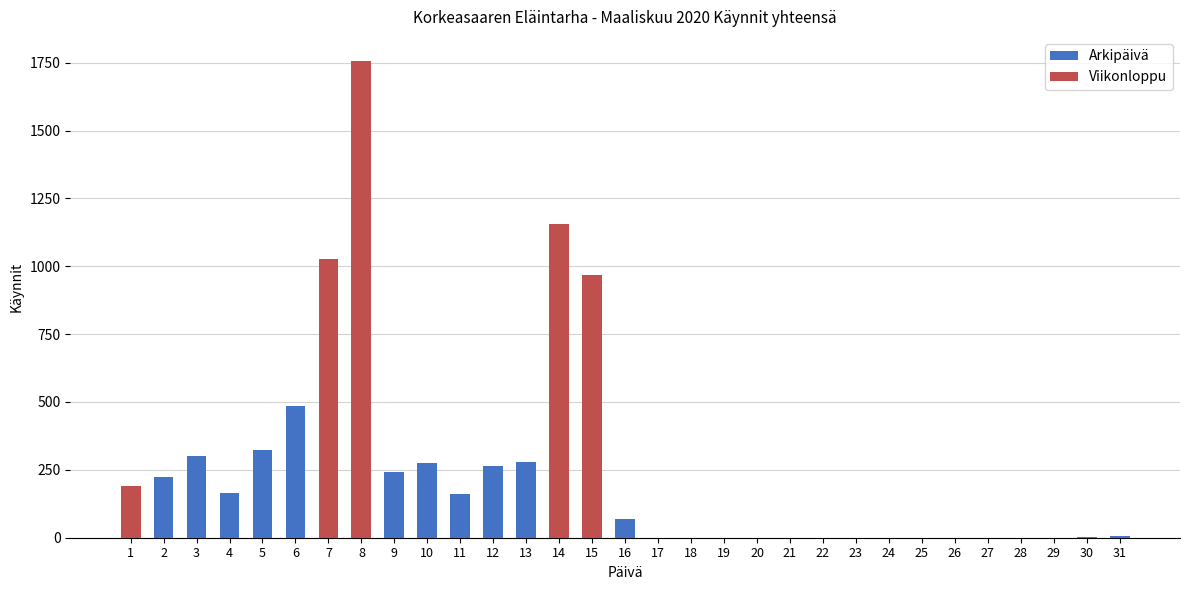

What is the greatest value displayed?

1757